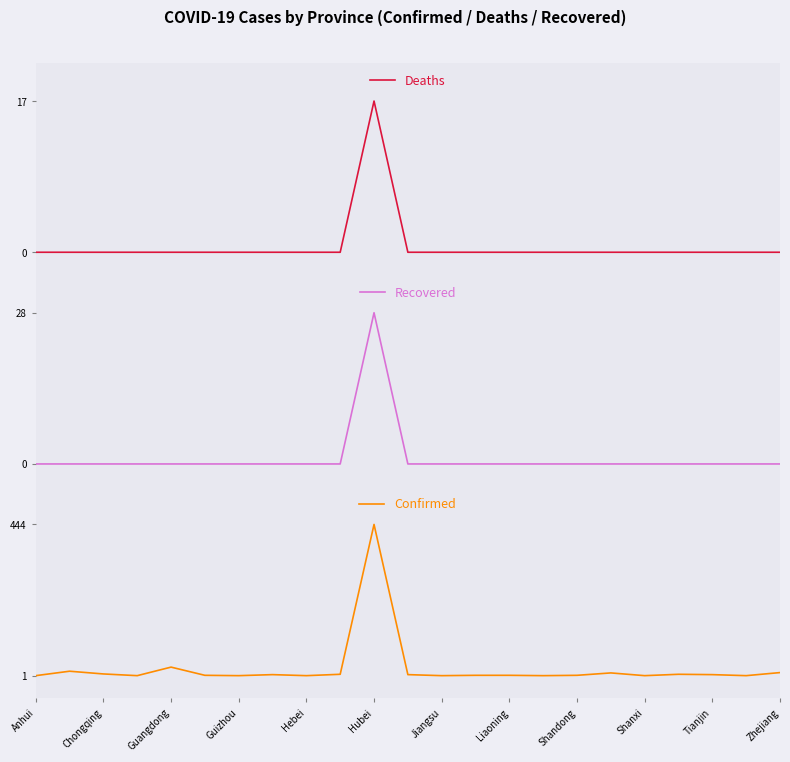

True or false: Confirmed and Recovered intersect in this chart.

False